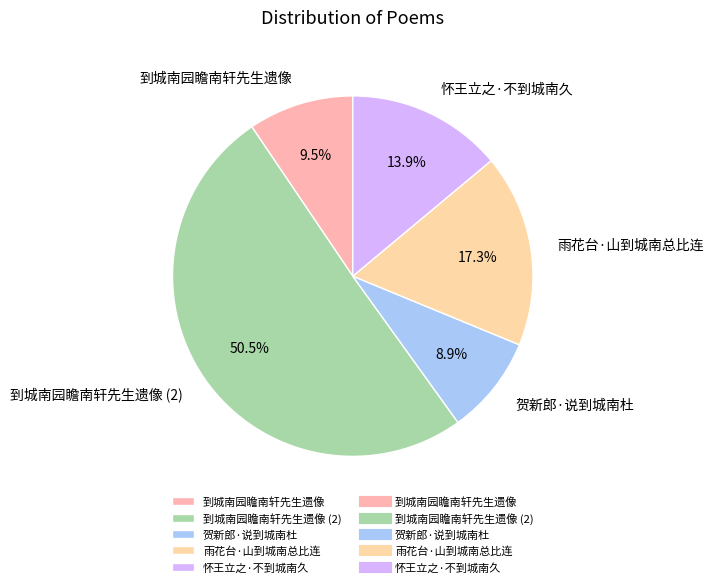

To the nearest percent, what percentage of the pie is 贺新郎·说到城南杜?

9%